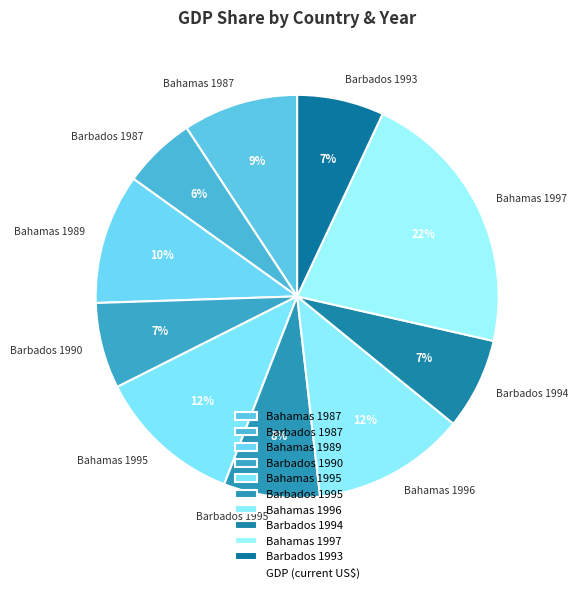

To the nearest percent, what is the average slice percentage?

10%